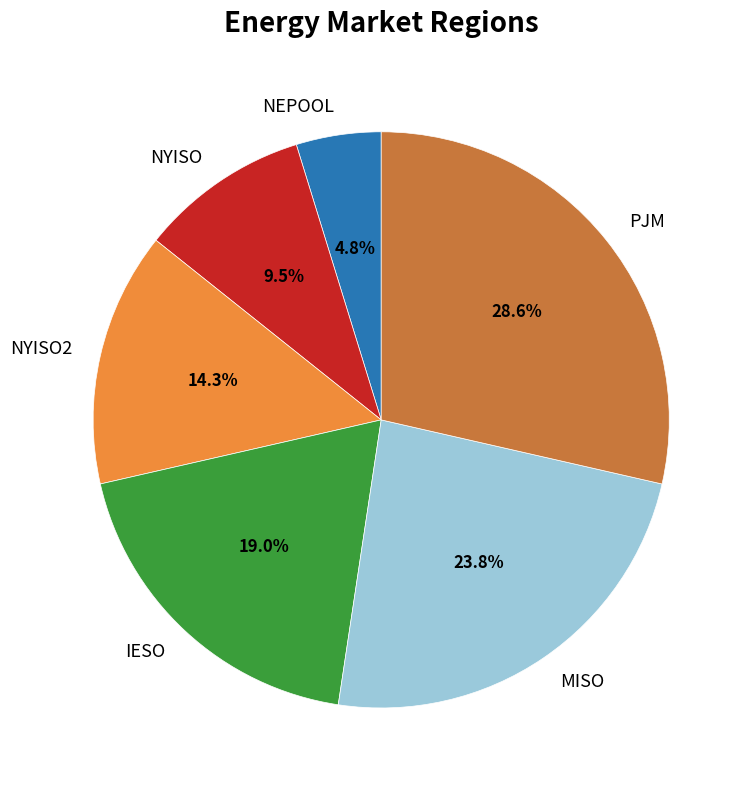

How much of the chart is everything except NYISO2?

85.7%